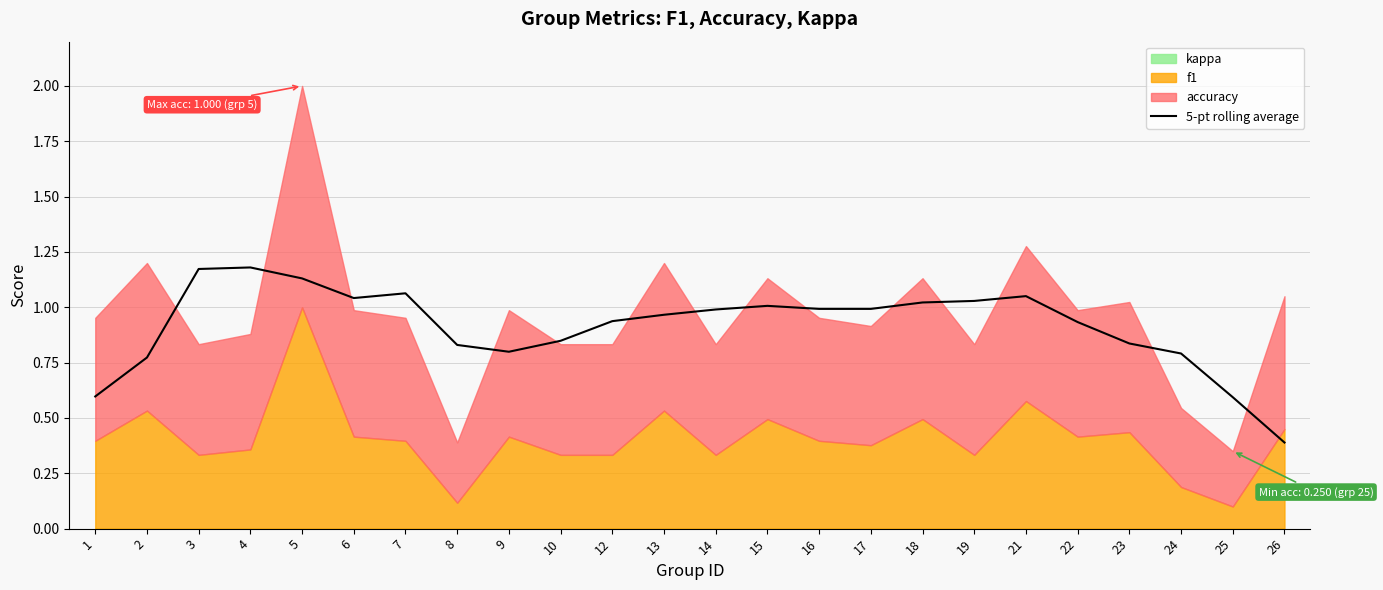

What is the average value?

0.9